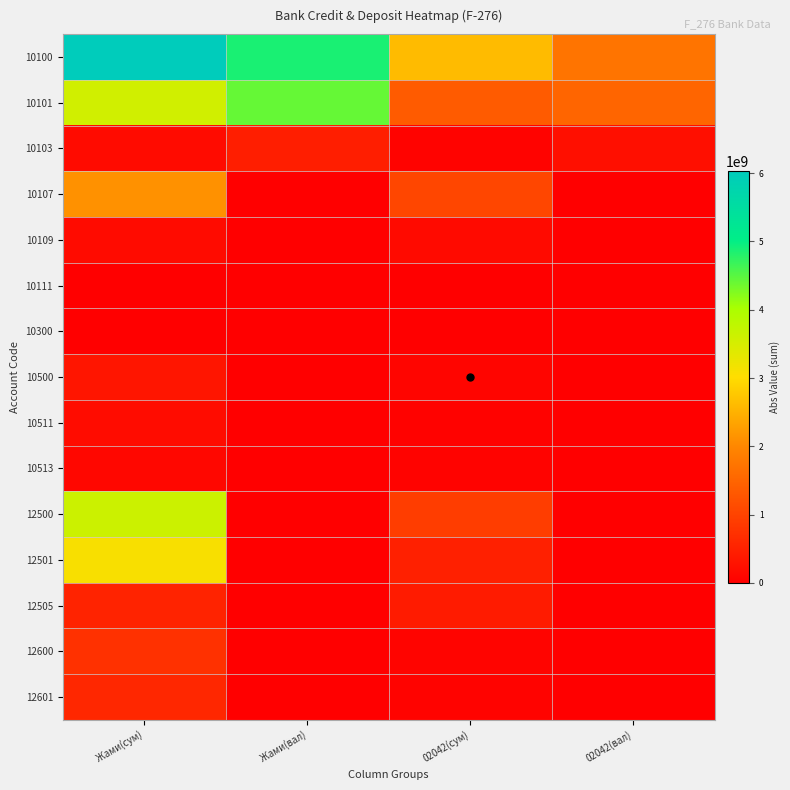

Reading left to right, extract all data points from this chart.

10100: Жами(сум)=6029814669.4	Жами(вал)=4872112667.1	02042(сум)=2625758887.1	02042(вал)=1720489916.2
10101: Жами(сум)=3562900682.1	Жами(вал)=4418771699.4	02042(сум)=1355582400.0	02042(вал)=1495705269.0
10103: Жами(сум)=170100000.0	Жами(вал)=453340967.7	02042(сум)=70000000.0	02042(вал)=224784647.2
10107: Жами(сум)=2125107487.1	Жами(вал)=0.0	02042(сум)=1041588487.1	02042(вал)=0.0
10109: Жами(сум)=171706500.2	Жами(вал)=0.0	02042(сум)=158588000.0	02042(вал)=0.0
10111: Жами(сум)=0.0	Жами(вал)=0.0	02042(сум)=0.0	02042(вал)=0.0
10300: Жами(сум)=0.0	Жами(вал)=0.0	02042(сум)=0.0	02042(вал)=0.0
10500: Жами(сум)=323411745.7	Жами(вал)=0.0	02042(сум)=87653193.0	02042(вал)=0.0
10511: Жами(сум)=194456981.5	Жами(вал)=0.0	02042(сум)=38922945.0	02042(вал)=0.0
10513: Жами(сум)=128954764.2	Жами(вал)=0.0	02042(сум)=48730248.0	02042(вал)=0.0
12500: Жами(сум)=3619617257.8	Жами(вал)=0.0	02042(сум)=907553962.0	02042(вал)=0.0
12501: Жами(сум)=3095970095.7	Жами(вал)=0.0	02042(сум)=494516716.3	02042(вал)=0.0
12505: Жами(сум)=523647162.1	Жами(вал)=0.0	02042(сум)=413037245.7	02042(вал)=0.0
12600: Жами(сум)=738319259.0	Жами(вал)=0.0	02042(сум)=73408040.4	02042(вал)=0.0
12601: Жами(сум)=577454999.0	Жами(вал)=0.0	02042(сум)=64999999.0	02042(вал)=0.0